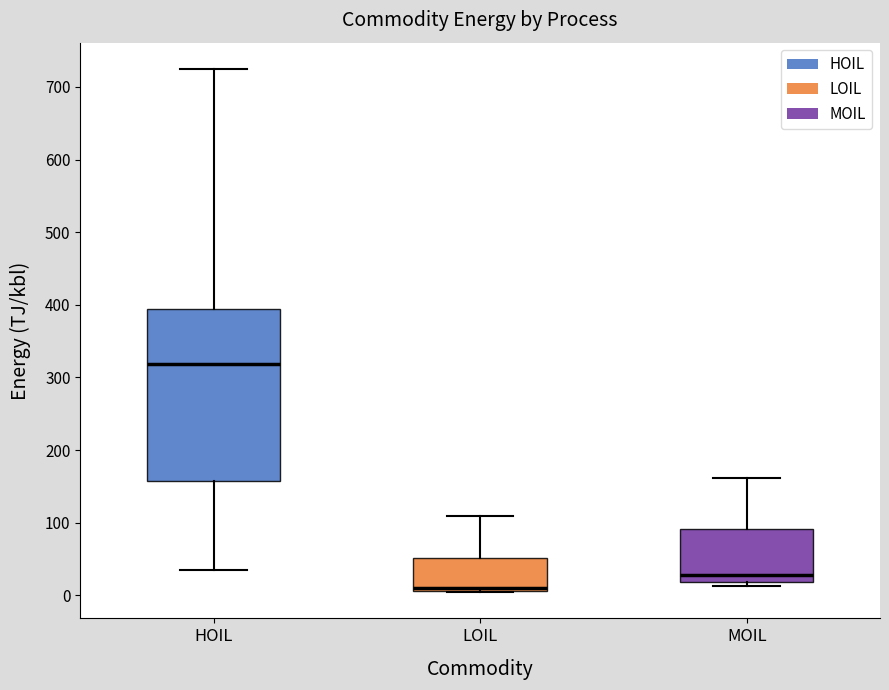

Which box is the tallest, from its lower edge to its upper edge?

HOIL